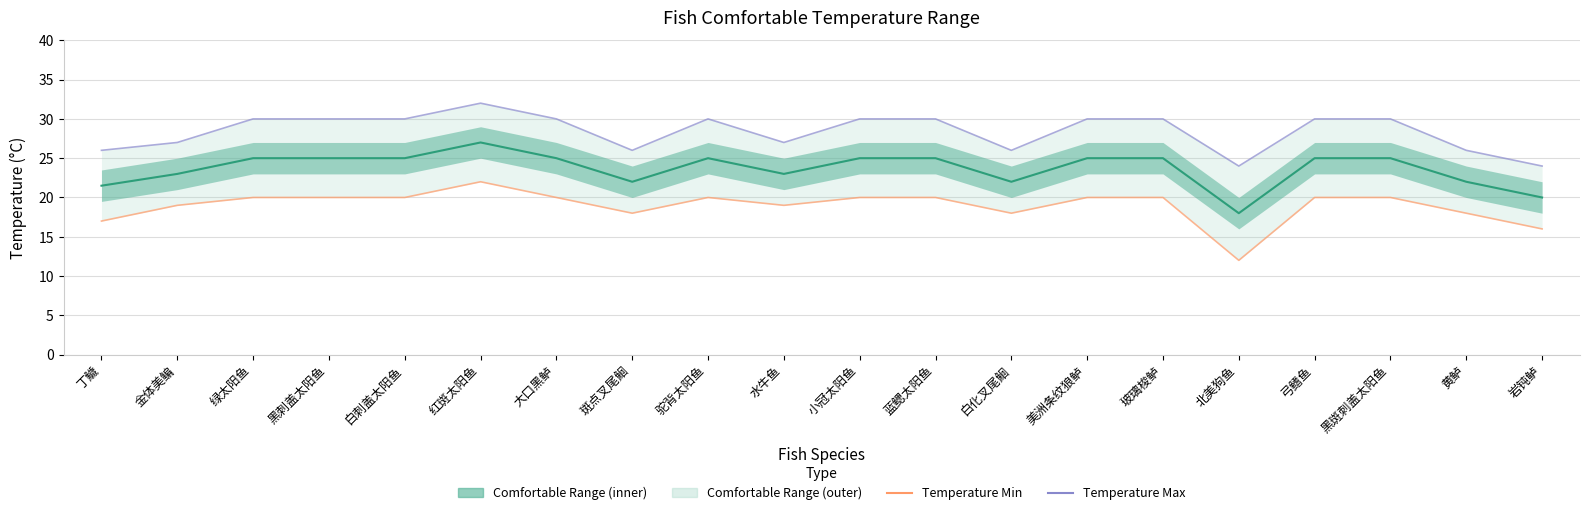

Reading left to right, extract all data points from this chart.

Mid Temperature: 21.5	23.0	25.0	25.0	25.0	27.0	25.0	22.0	25.0	23.0	25.0	25.0	22.0	25.0	25.0	18.0	25.0	25.0	22.0	20.0
Temperature Min: 17.0	19.0	20.0	20.0	20.0	22.0	20.0	18.0	20.0	19.0	20.0	20.0	18.0	20.0	20.0	12.0	20.0	20.0	18.0	16.0
Temperature Max: 26.0	27.0	30.0	30.0	30.0	32.0	30.0	26.0	30.0	27.0	30.0	30.0	26.0	30.0	30.0	24.0	30.0	30.0	26.0	24.0